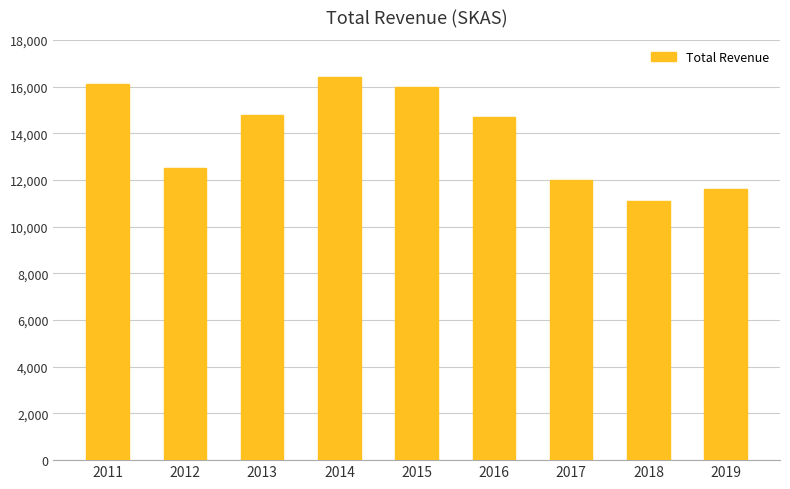

True or false: the data shows 14700 at 2016.

True